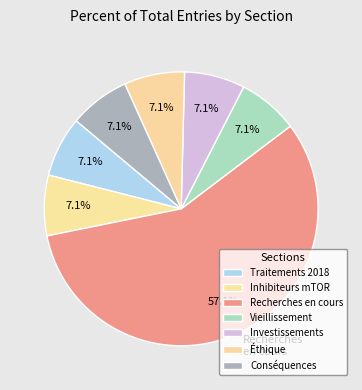

What is the smallest slice in the pie chart?

Traitements probablement efficace en 2018